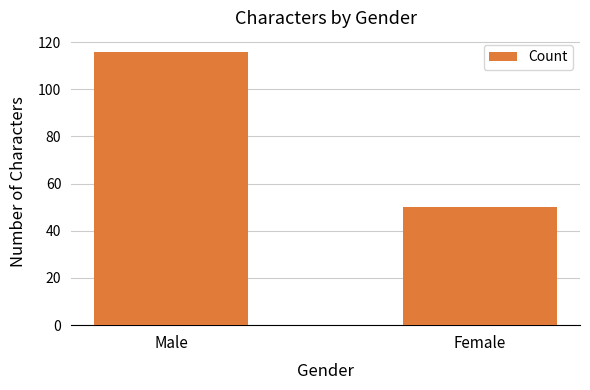

List the labels in order of value, largest first.

Male, Female